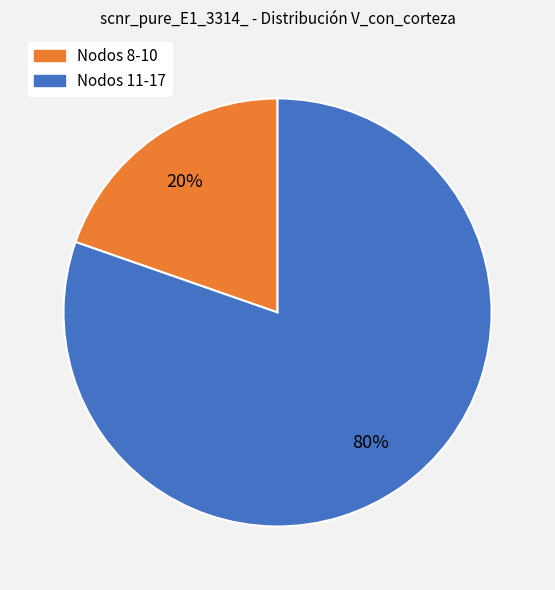

To the nearest percent, what is the average slice percentage?

50%